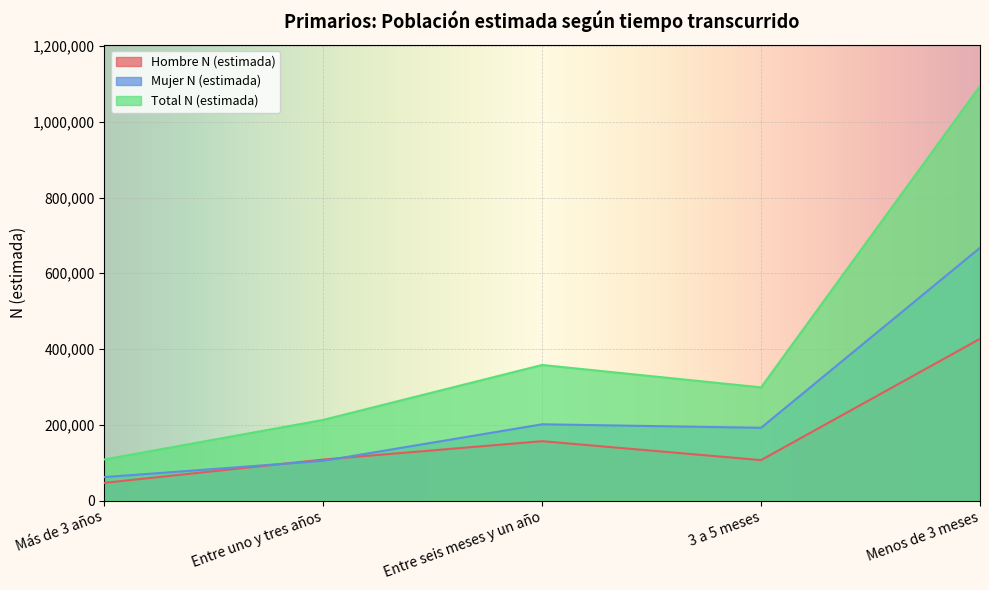

How many values in the Mujer N (estimada) series exceed 192023?

2